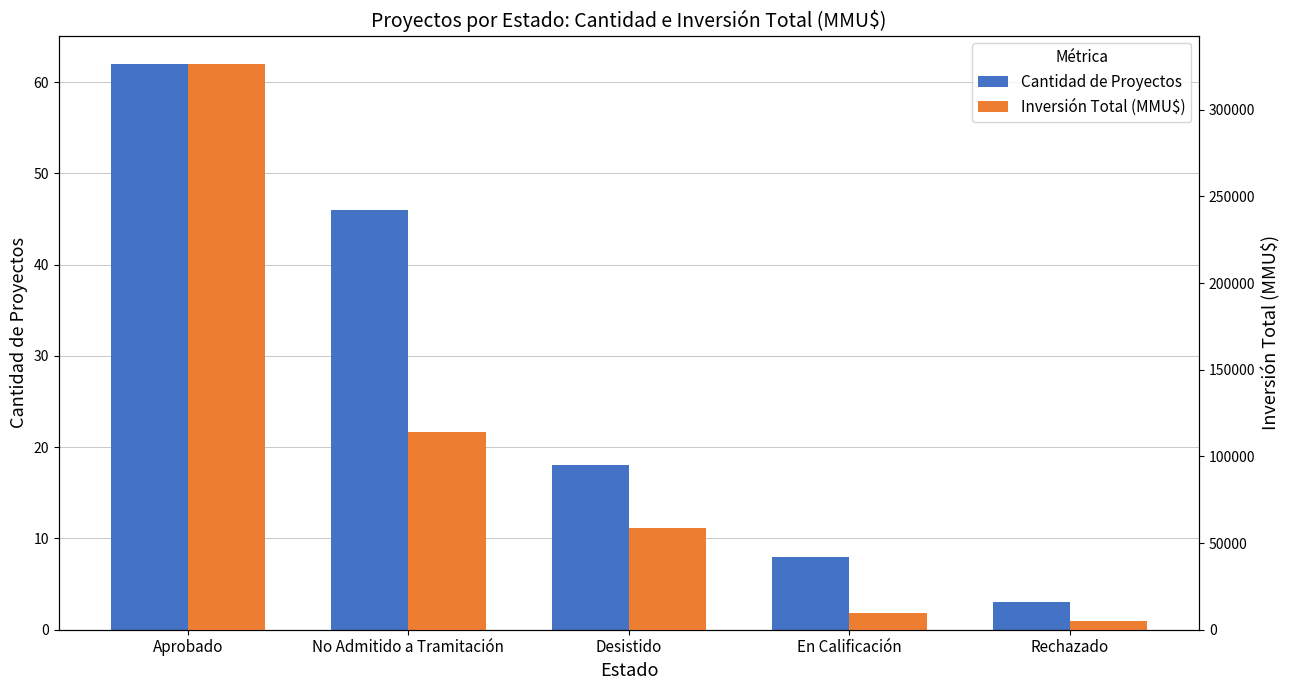

Where does the Inversión Total (MMU$) series first go above 58646?

Aprobado